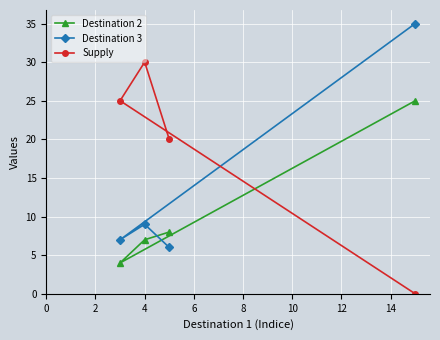

What is the difference between the maximum and minimum values in the Supply series?

30